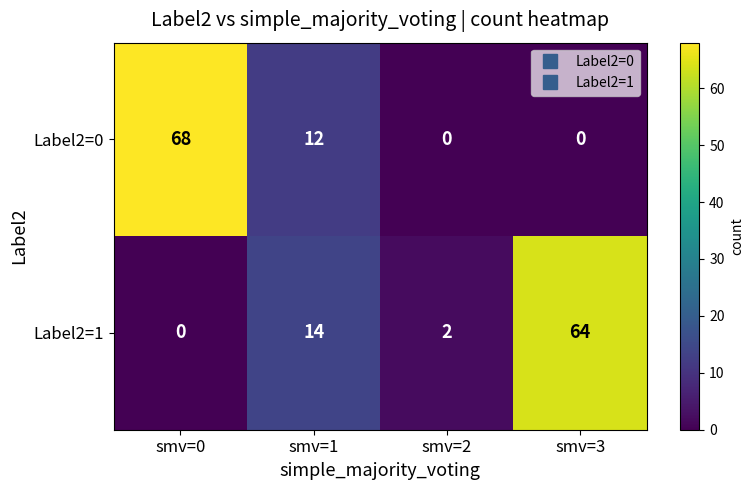

Which series has the widest spread of values?

Label2=0